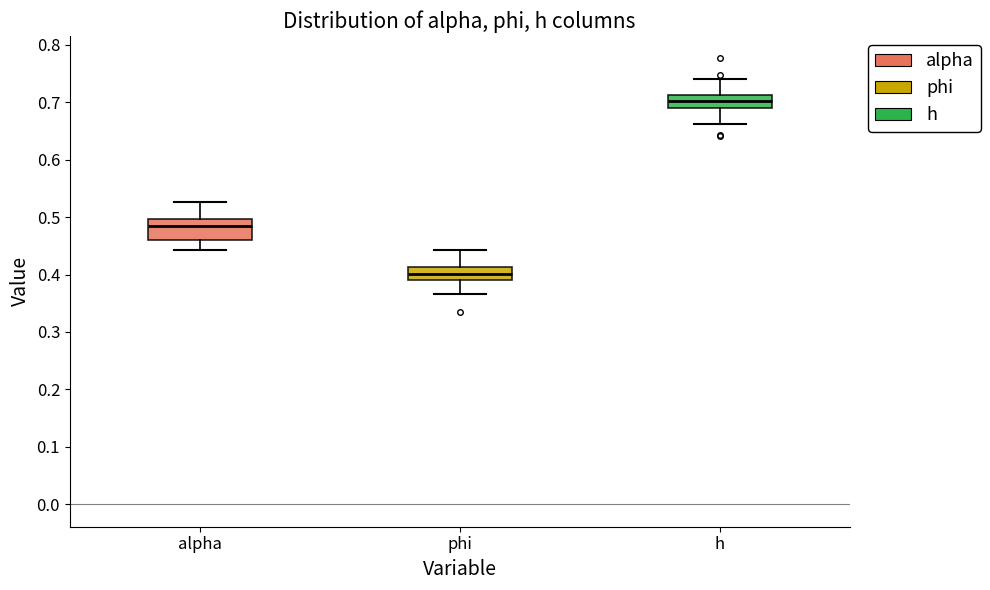

Reading left to right, transcribe this box plot: for each box, give where its median line is, the range the box spans, and where its two whiskers end, as read against the y-axis. The values are not printed on the chart, so give them approximately, as read against the axis.

alpha: median 0.48, box 0.46 to 0.50, whiskers 0.44 to 0.53
phi: median 0.40, box 0.39 to 0.41, whiskers 0.37 to 0.44
h: median 0.70, box 0.69 to 0.71, whiskers 0.66 to 0.74